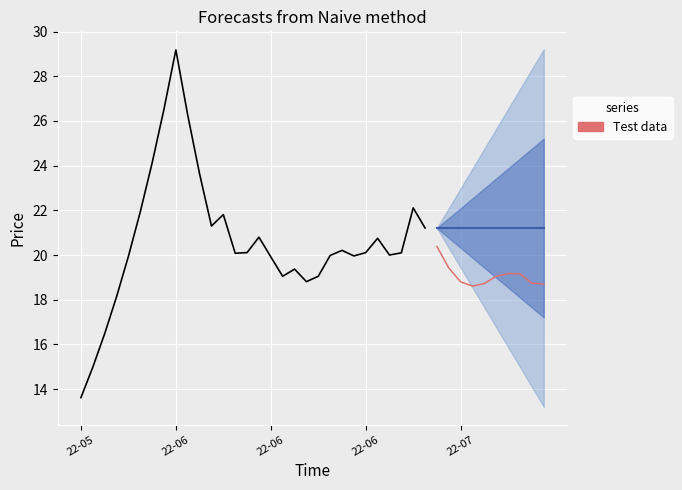

What is the average value of the close series?

20.3